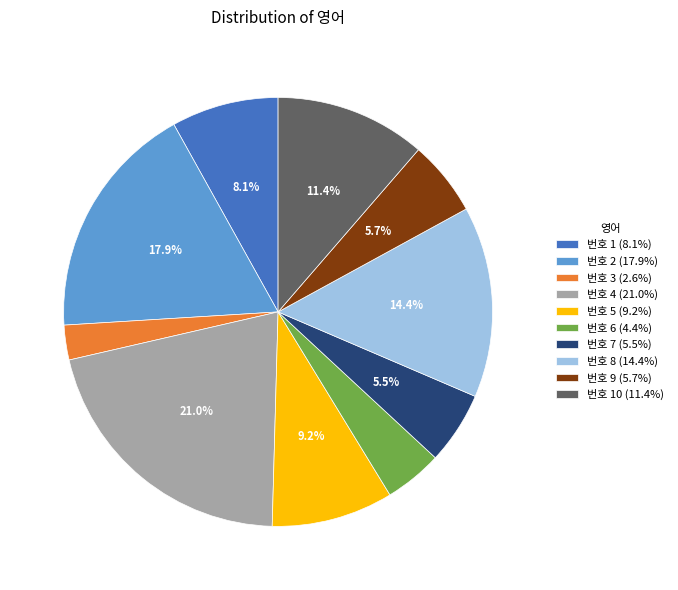

Count the number of slices in the pie.

10